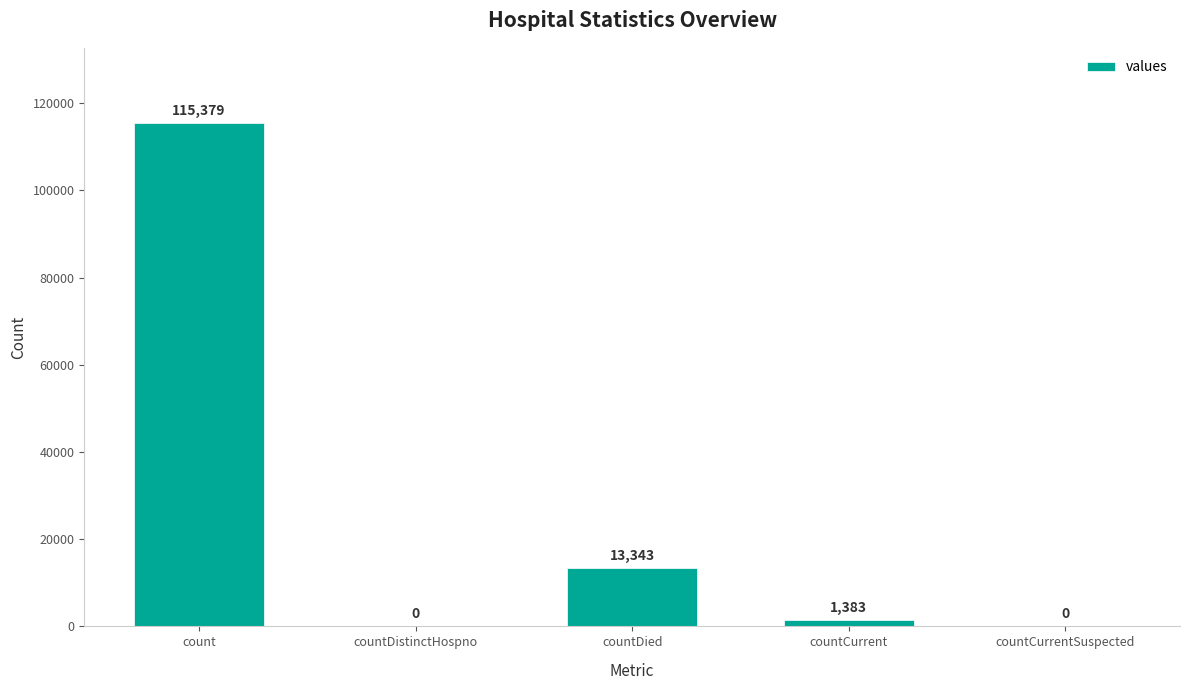

What is the maximum value shown in the chart?

115379